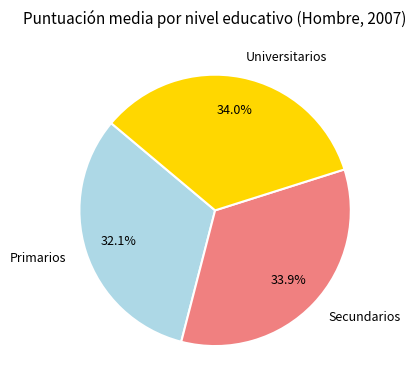

Do Universitarios and Primarios together represent more than half of the pie?

Yes